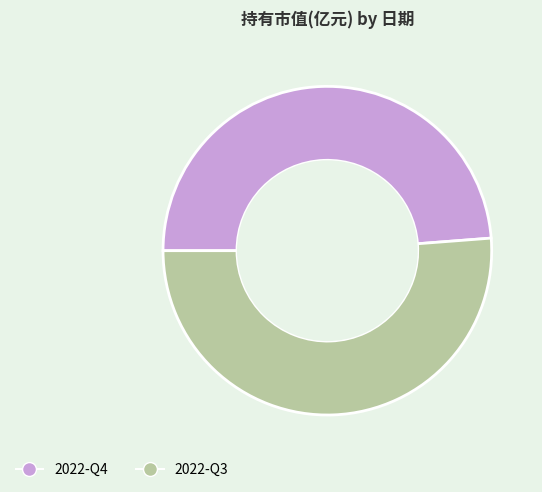

True or false: 2022-Q3 accounts for 51% of the total.

True